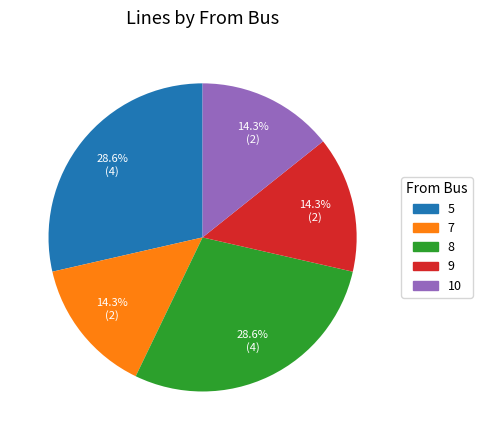

How many segments does this pie chart have?

5